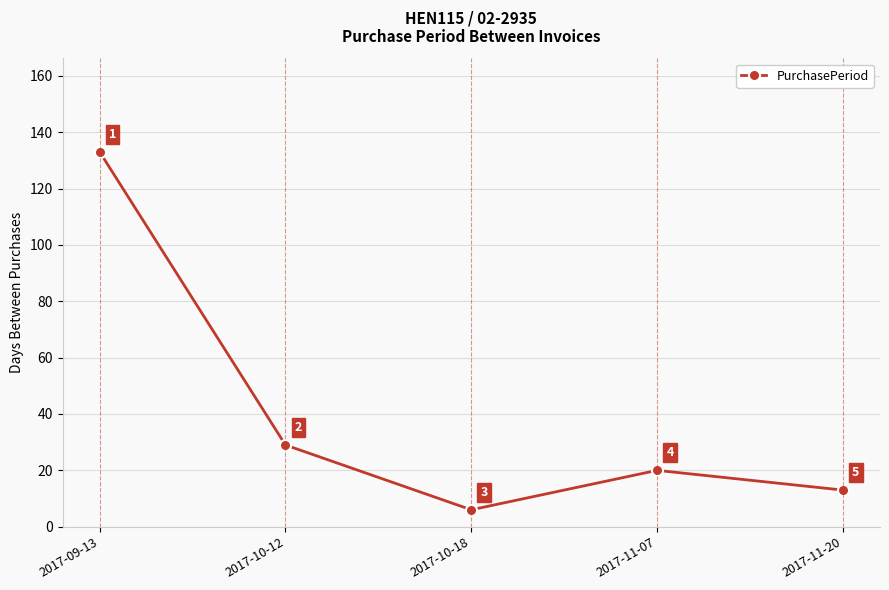

Which category has the highest value across all series?

2017-09-13